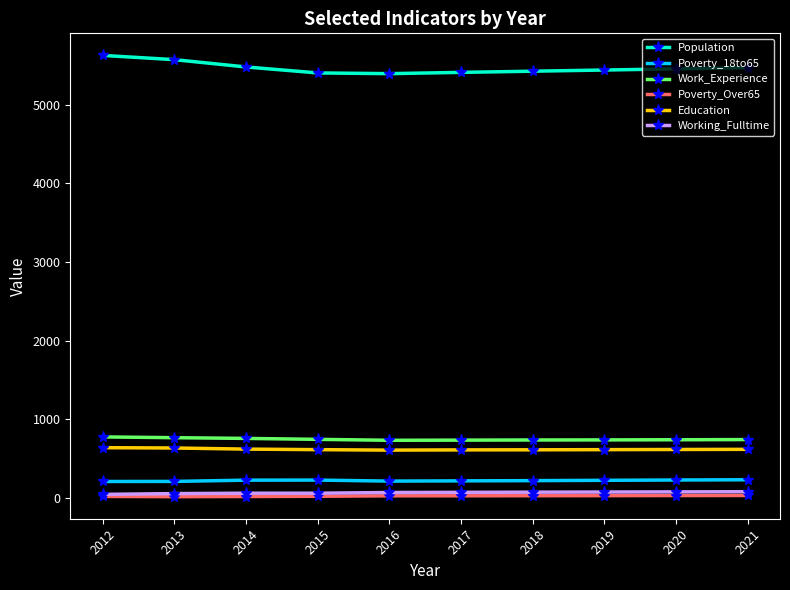

Does the chart have visible grid lines?

No